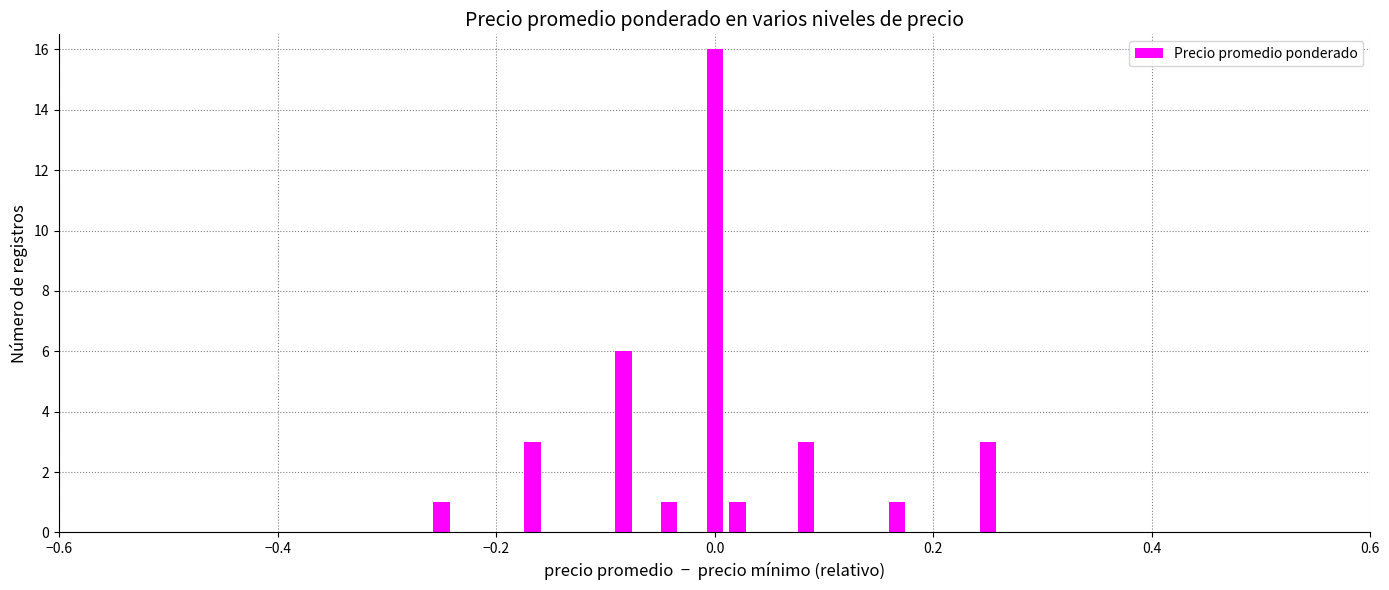

What is the greatest value displayed?

16